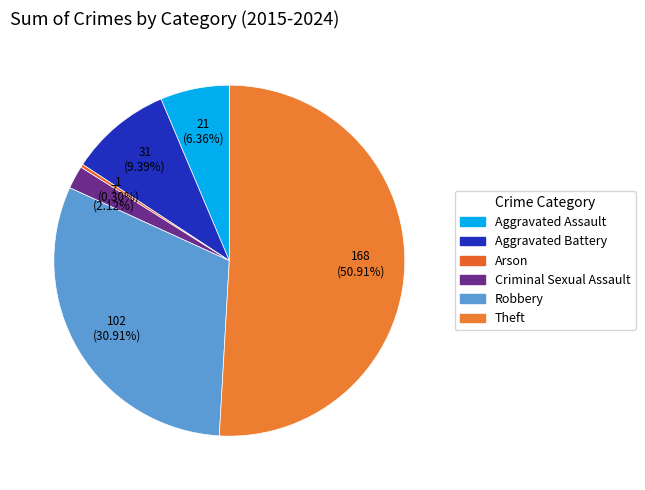

What percentage is the Theft slice, to the nearest percent?

51%